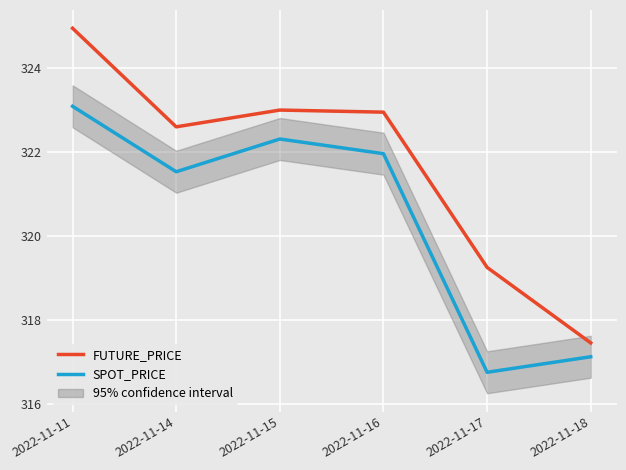

Rank the series by their maximum value, from lowest to highest.

SPOT_PRICE, FUTURE_PRICE